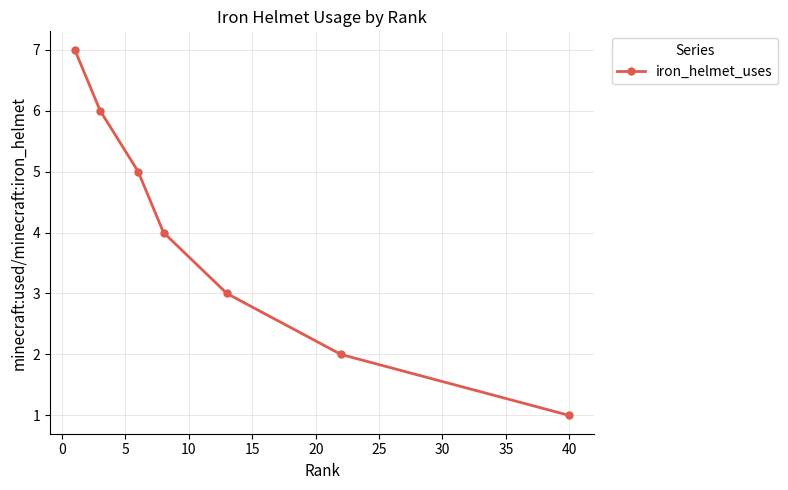

True or false: the data has more than 0 interior local peaks.

False